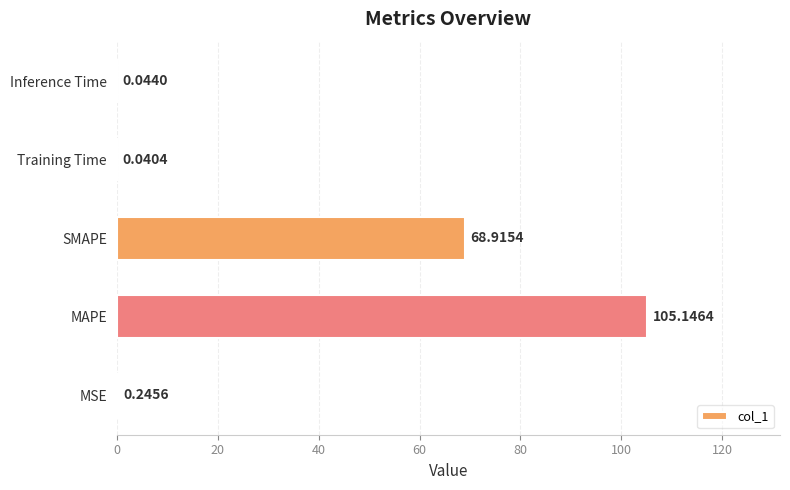

Which has a higher value, MAPE or Training Time?

MAPE